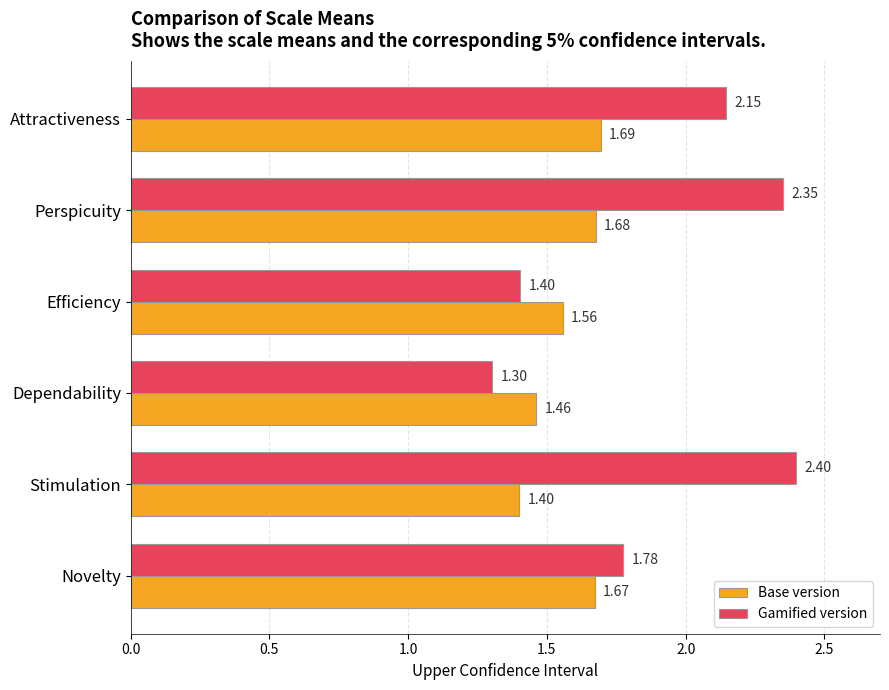

What is the total value across all series at Attractiveness?

3.8